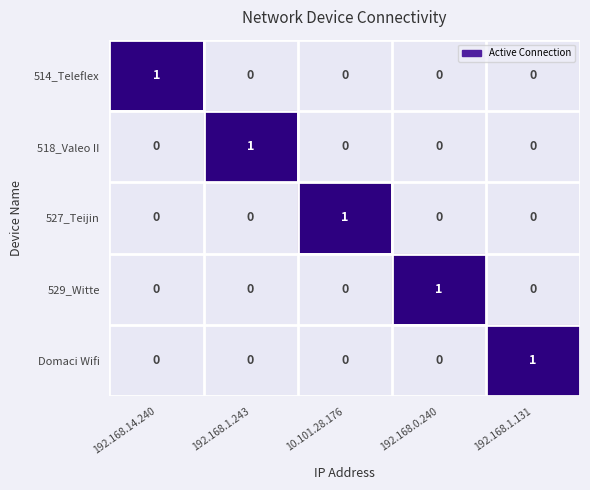

How many 518_Valeo II values are between 0 and 1?

5